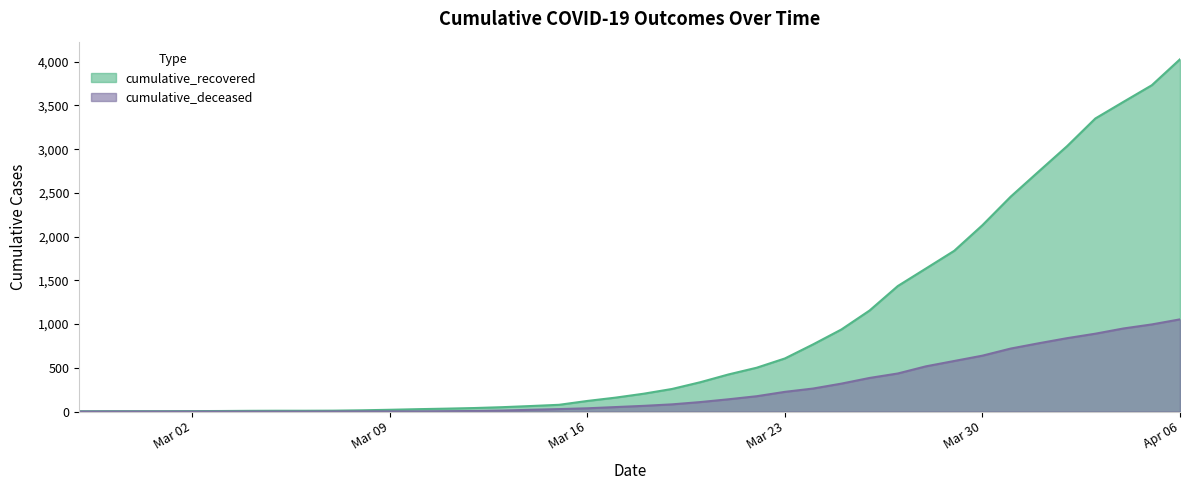

Between 2020-03-20 and 2020-03-22, which series saw the biggest shift?

cumulative_recovered